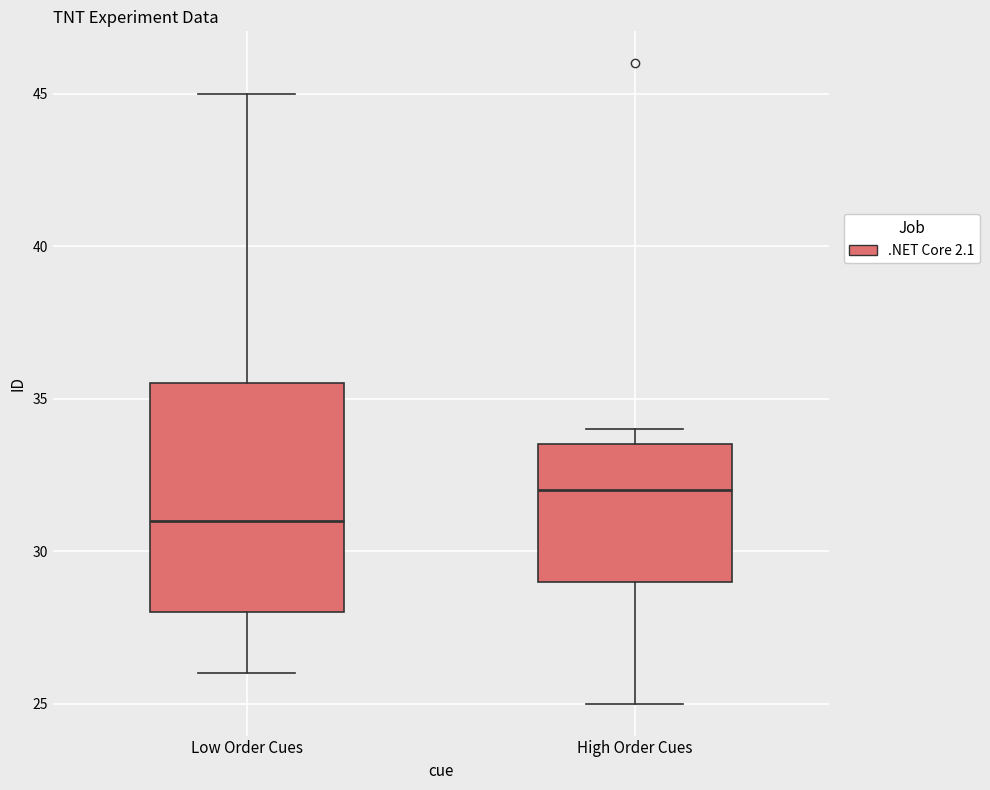

Which box's median line is the highest?

High Order Cues